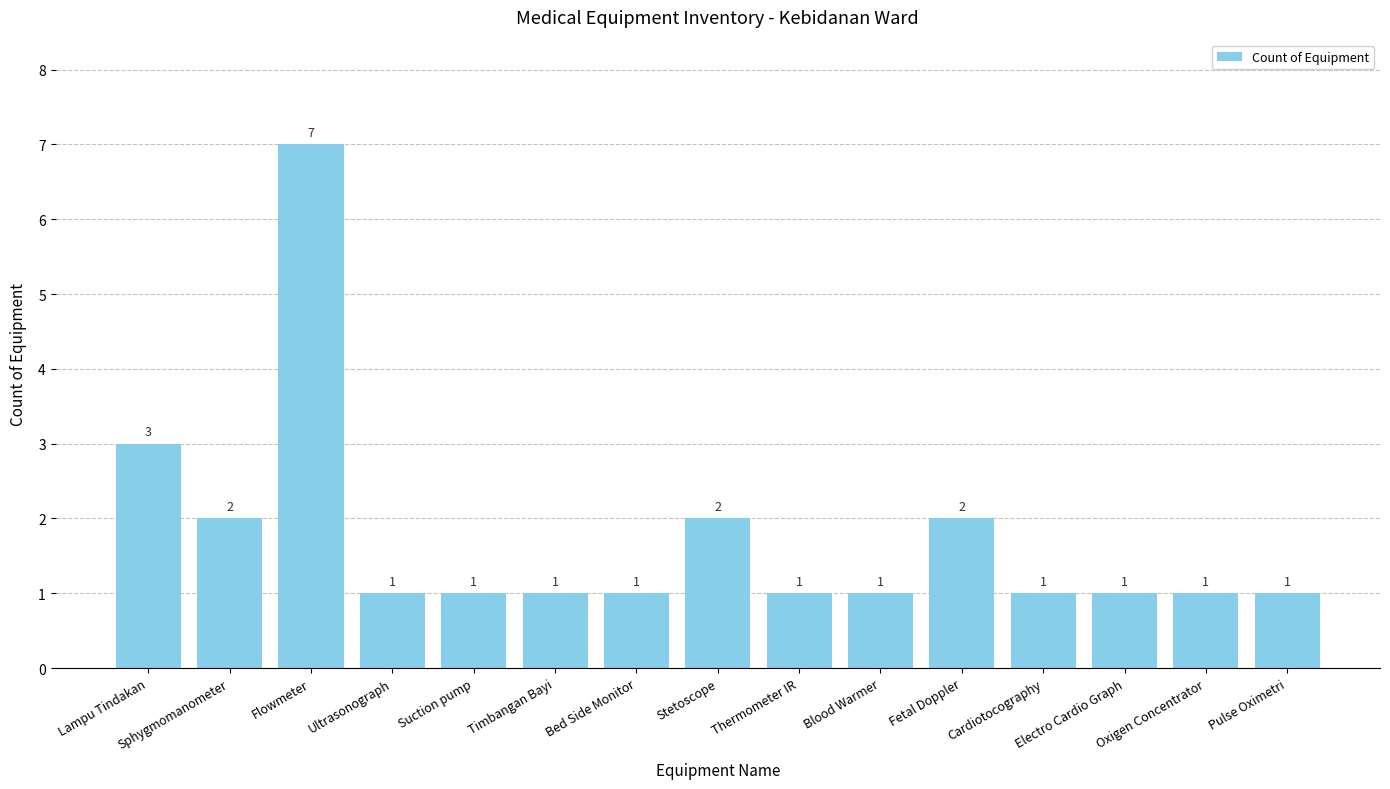

What is the label of the 5th bar from the right?

Fetal Doppler